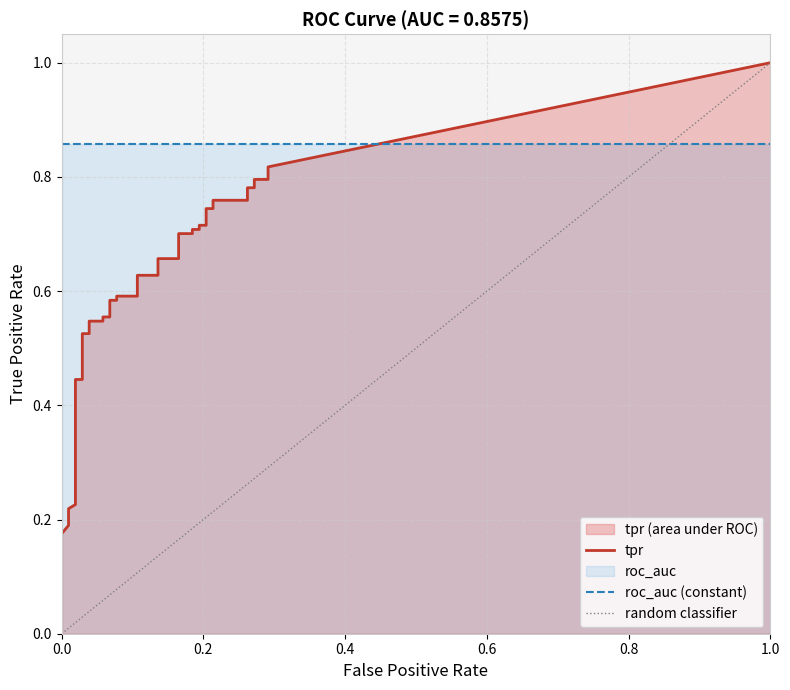

What is the value of the fpr point at the 30th from the left?

0.2